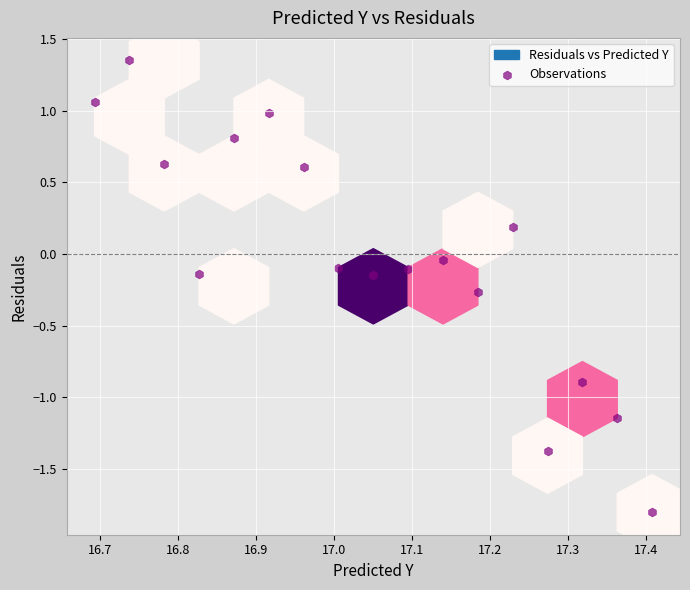

What is the range of X values (max minus min)?

0.7